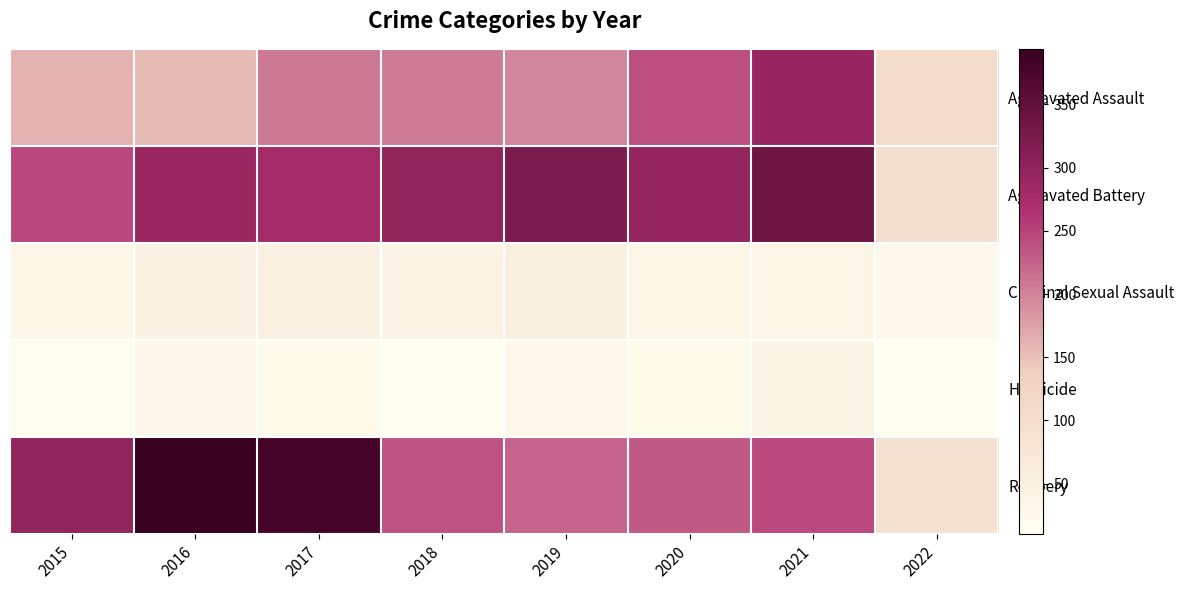

Which series has the widest spread of values?

Robbery